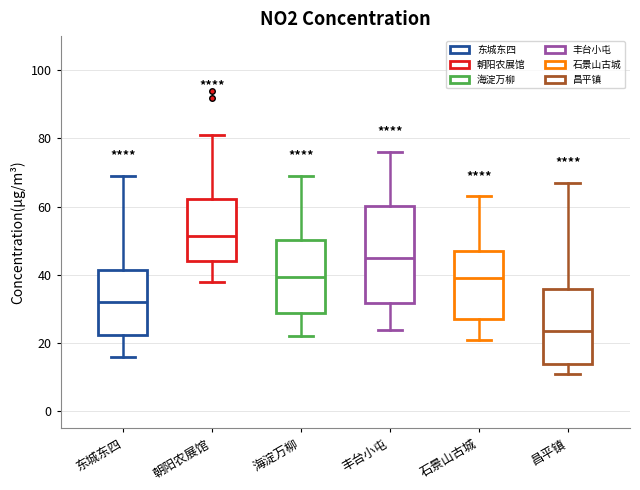

Which box's median line is the lowest?

昌平镇